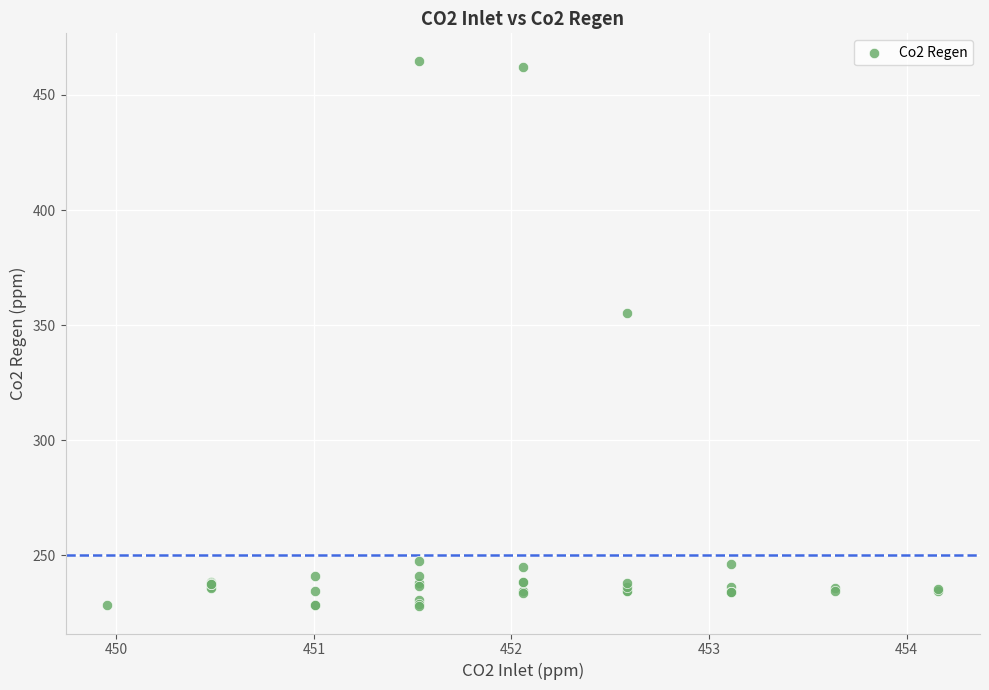

What Y value in the scatter plot is closest to 346?

355.4